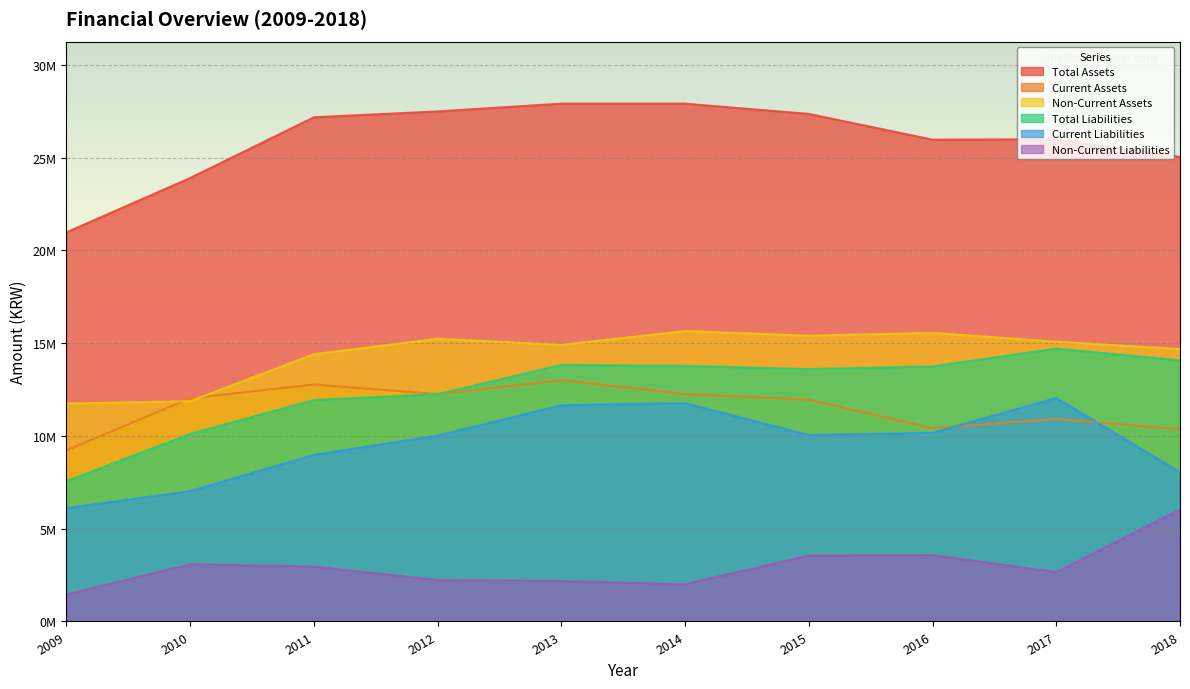

True or false: Total Liabilities has a value of 5197091 at 2013.

False